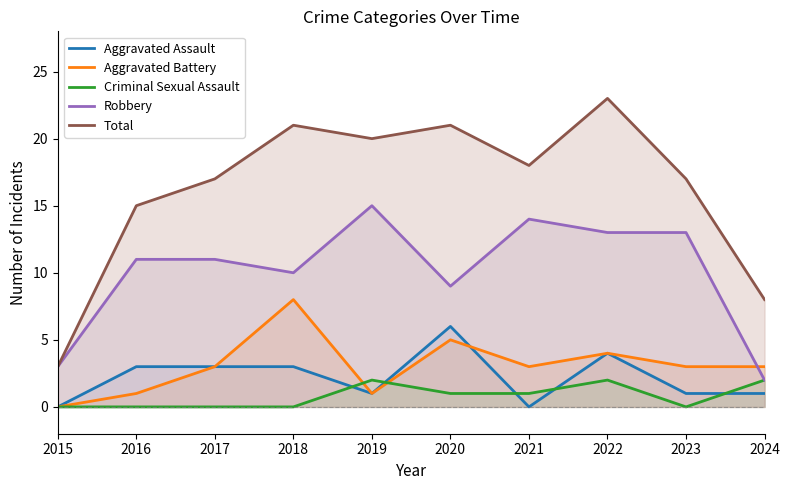

Rank the series by their maximum value, from highest to lowest.

Total, Robbery, Aggravated Battery, Aggravated Assault, Criminal Sexual Assault